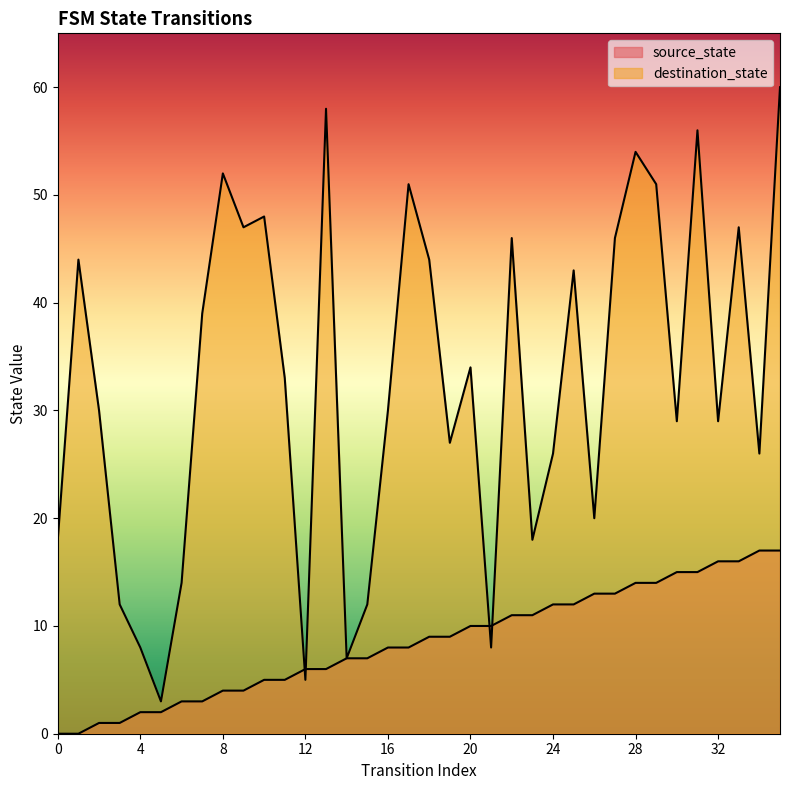

Reading left to right, extract all data points from this chart.

source_state: 0=0	1=0	2=1	3=1	4=2	5=2	6=3	7=3	8=4	9=4	10=5	11=5	12=6	13=6	14=7	15=7	16=8	17=8	18=9	19=9	20=10	21=10	22=11	23=11	24=12	25=12	26=13	27=13	28=14	29=14	30=15	31=15	32=16	33=16	34=17	35=17
destination_state: 0=18	1=44	2=30	3=12	4=8	5=3	6=14	7=39	8=52	9=47	10=48	11=33	12=5	13=58	14=7	15=12	16=30	17=51	18=44	19=27	20=34	21=8	22=46	23=18	24=26	25=43	26=20	27=46	28=54	29=51	30=29	31=56	32=29	33=47	34=26	35=60